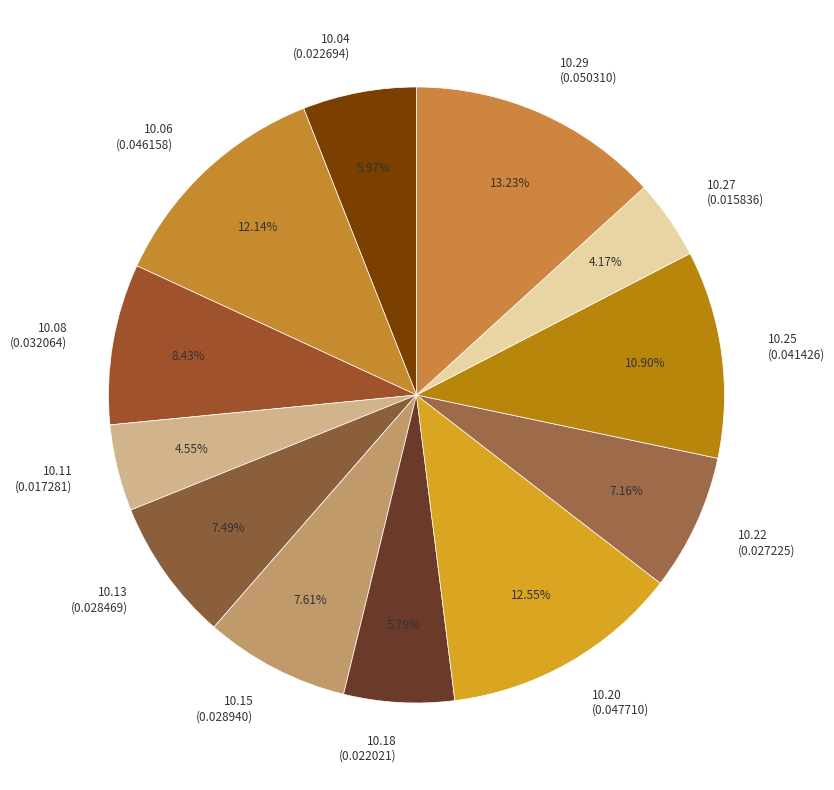

Combined, do 10.27 (0.015836) and 10.06 (0.046158) account for over 50%?

No